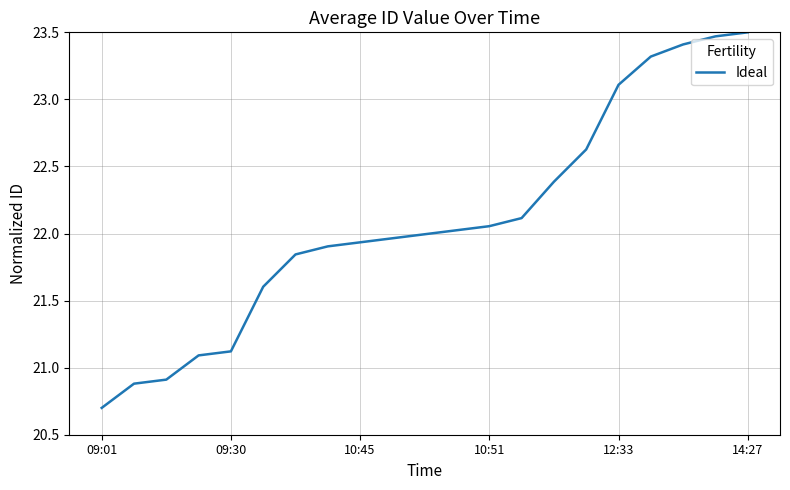

How many lines are shown in the chart?

1